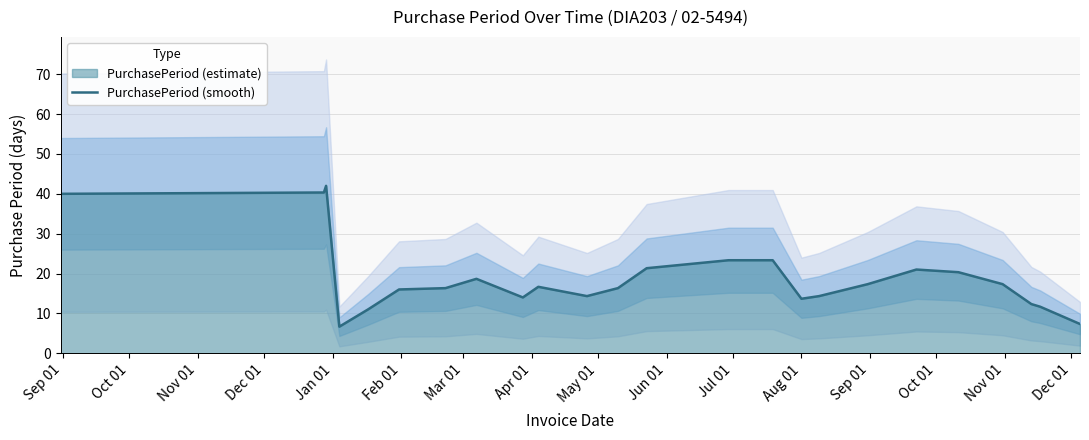

What is the minimum value for PurchasePeriod (smooth)?

6.7